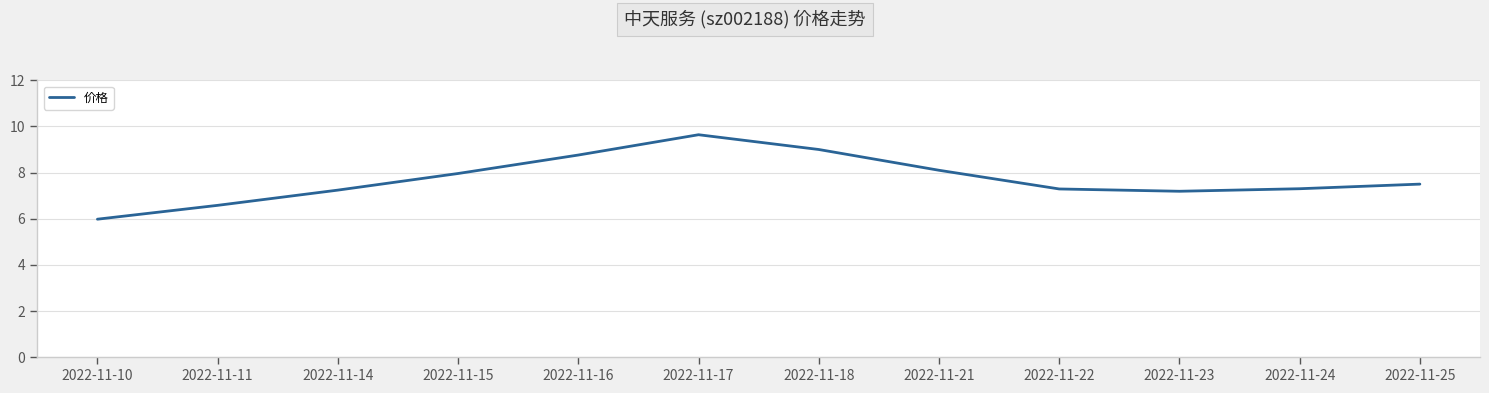

At which category does the chart reach its minimum across all series?

2022-11-10